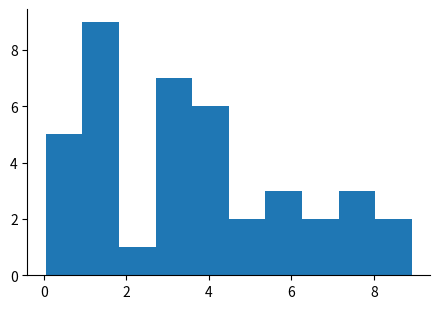

How tall is the bar that spans 7.2 to 8.0 on the x-axis? Neither the bar edges nor the heights are printed on the chart, so give them approximately, as read against the axes.

3